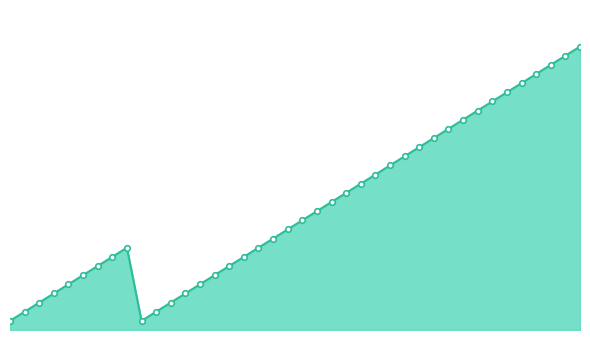

What is the minimum value shown in the chart?

1